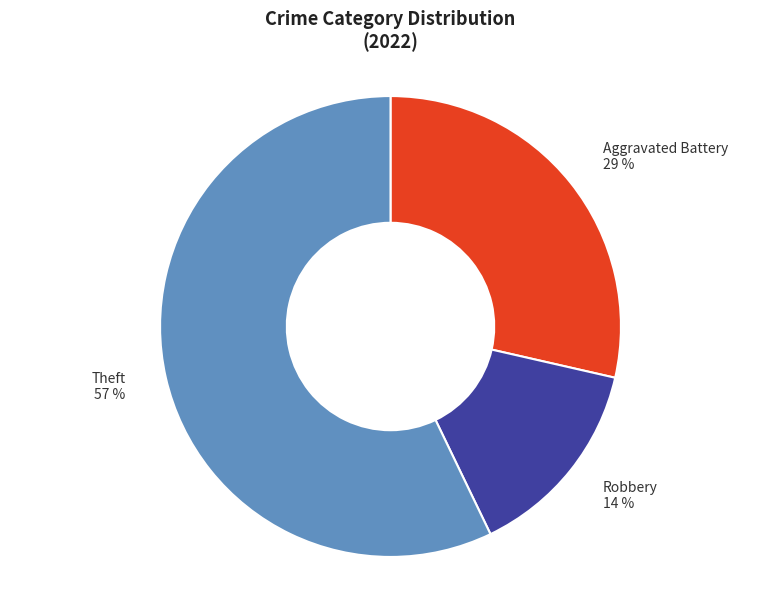

Rank the categories by value from lowest to highest.

Robbery 14 %, Aggravated Battery 29 %, Theft 57 %